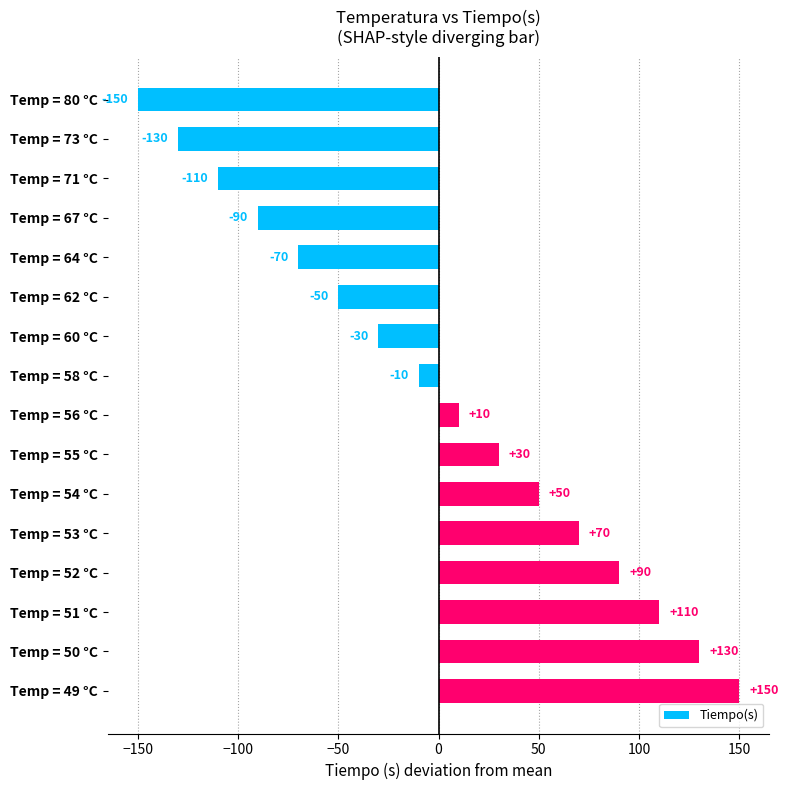

How many data points does each series have?

16